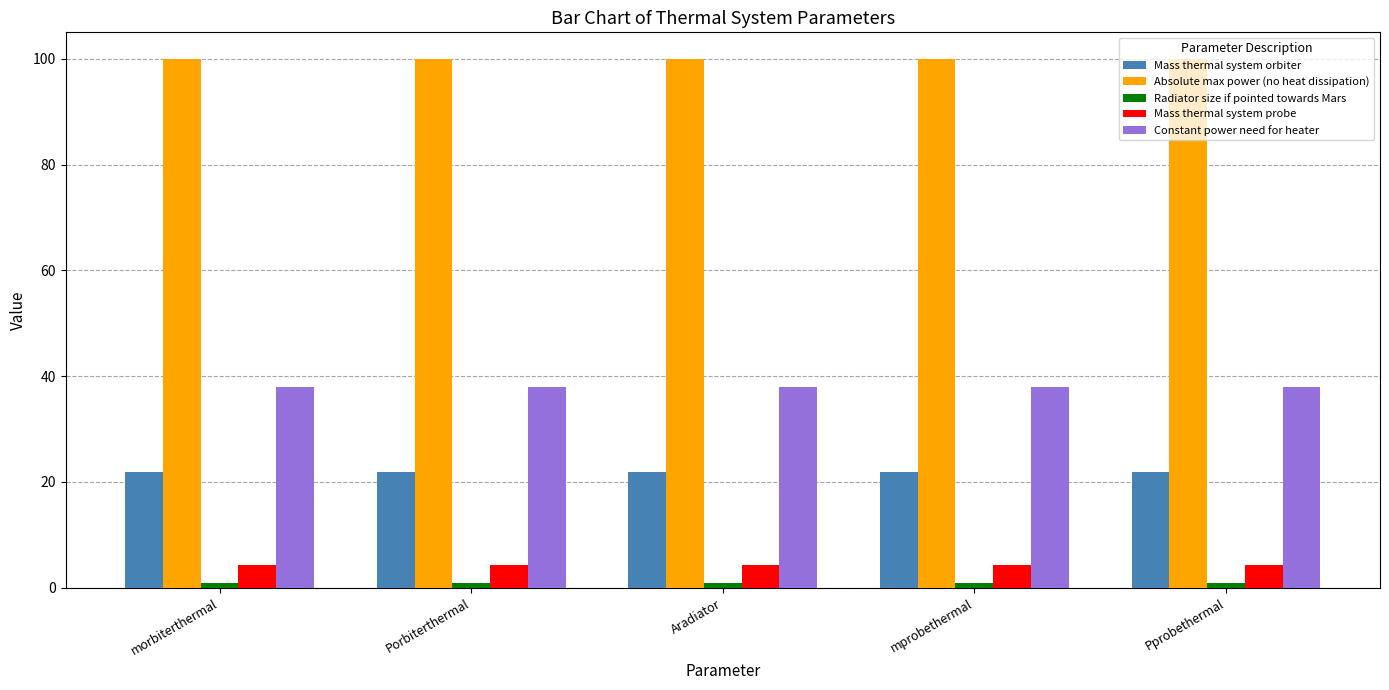

What is the maximum value shown in the chart?

100.0